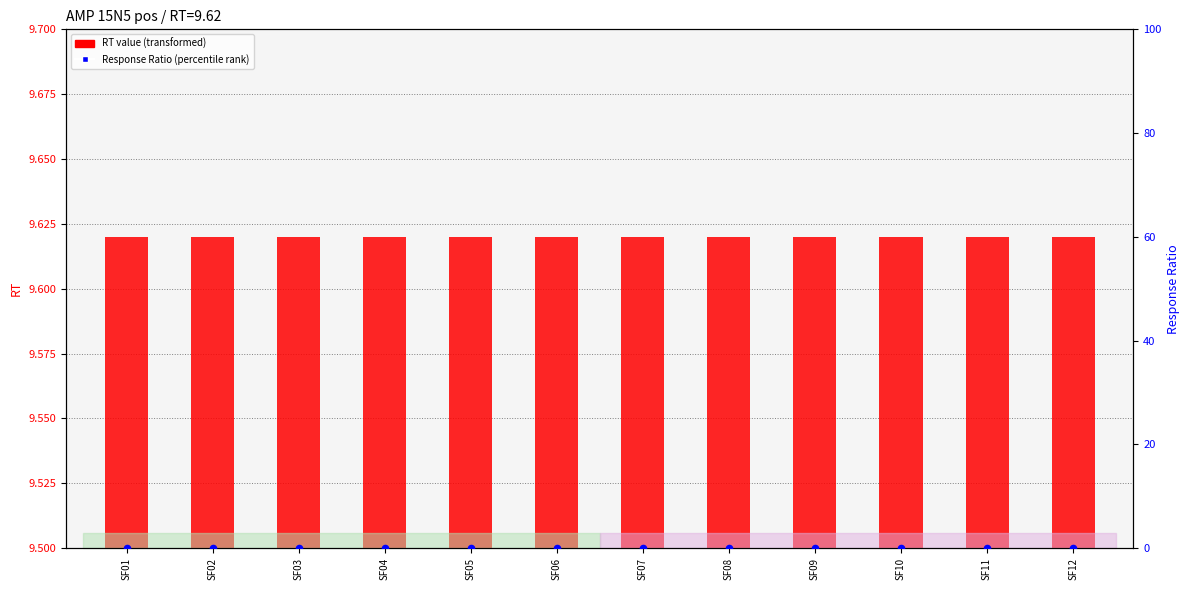

Is the value of RT value at SF01 greater than the value of Response Ratio at SF06?

Yes